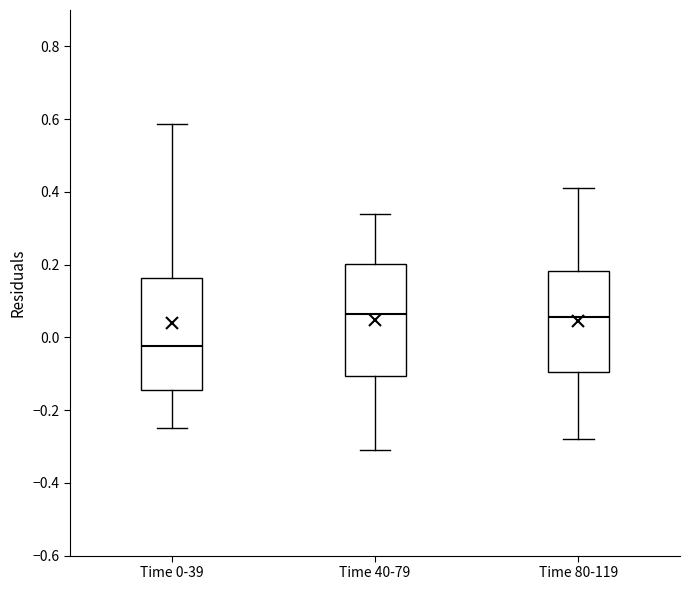

Reading left to right, read every box against the y-axis: the position of its median line, the range the box covers, and the ends of its whiskers. The values are not printed on the chart, so give them approximately, as read against the axis.

Time 0-39: median -0.02, box -0.14 to 0.16, whiskers -0.26 to 0.58
Time 40-79: median 0.06, box -0.10 to 0.20, whiskers -0.30 to 0.34
Time 80-119: median 0.06, box -0.10 to 0.18, whiskers -0.28 to 0.42